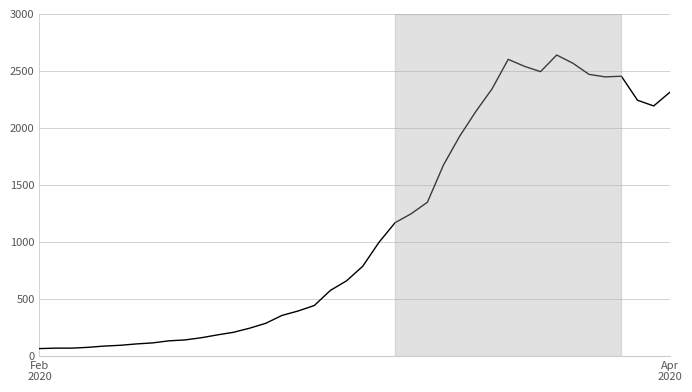

What is the minimum value shown in the chart?

61